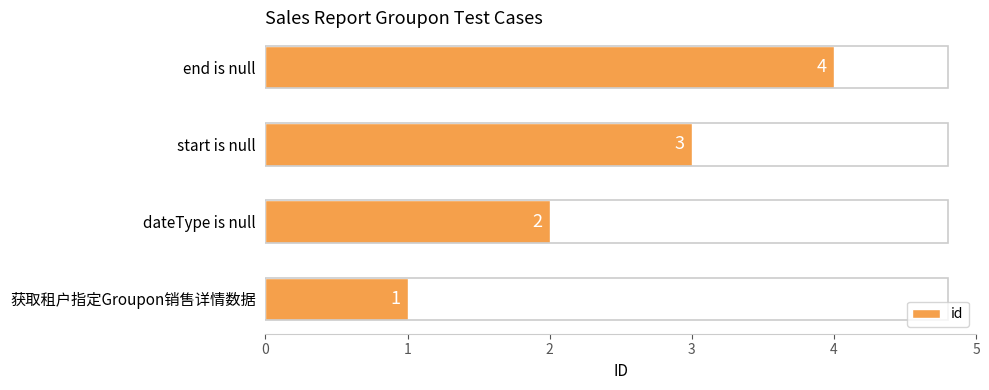

Count the values in the range 2 to 4.

3